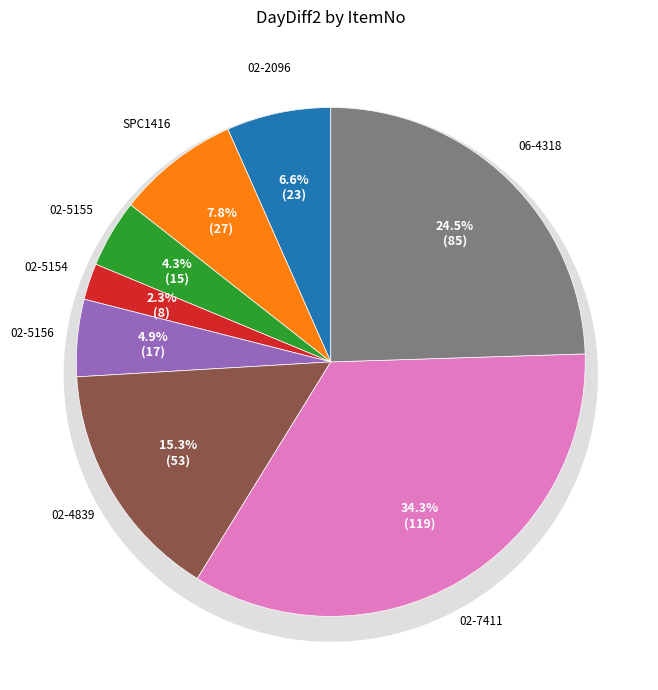

To the nearest percent, what is the combined percentage of 02-4839 and 02-5156?

20%